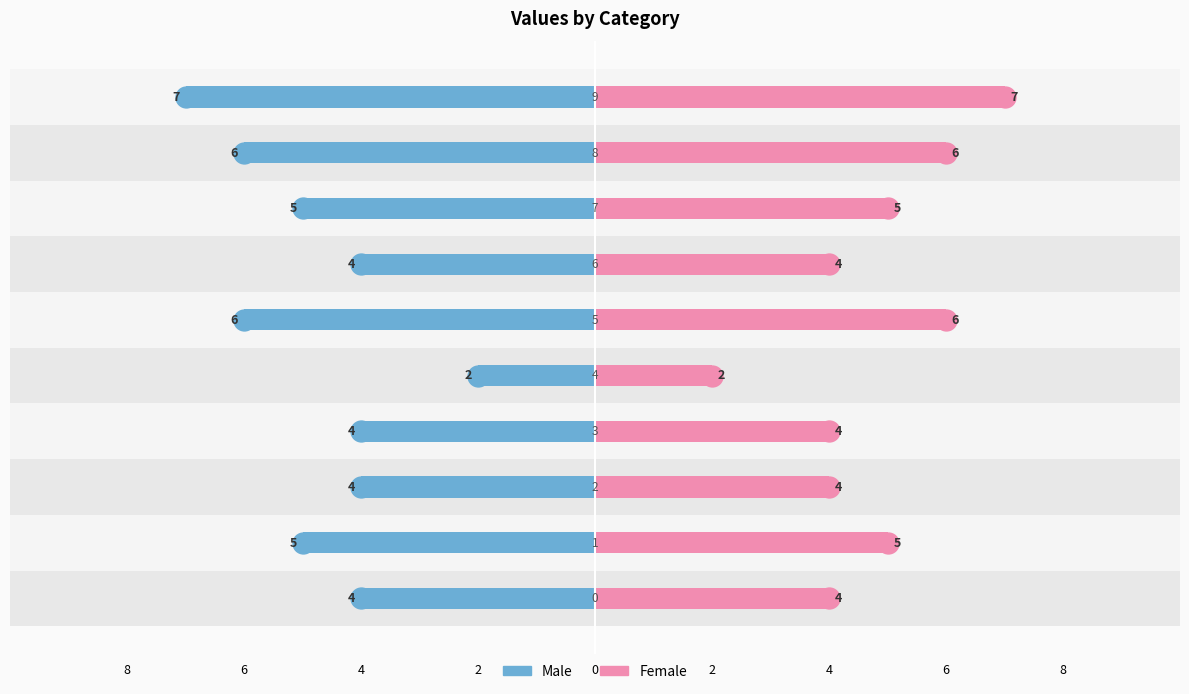

The Male series shows -4 at 2. True or false?

True